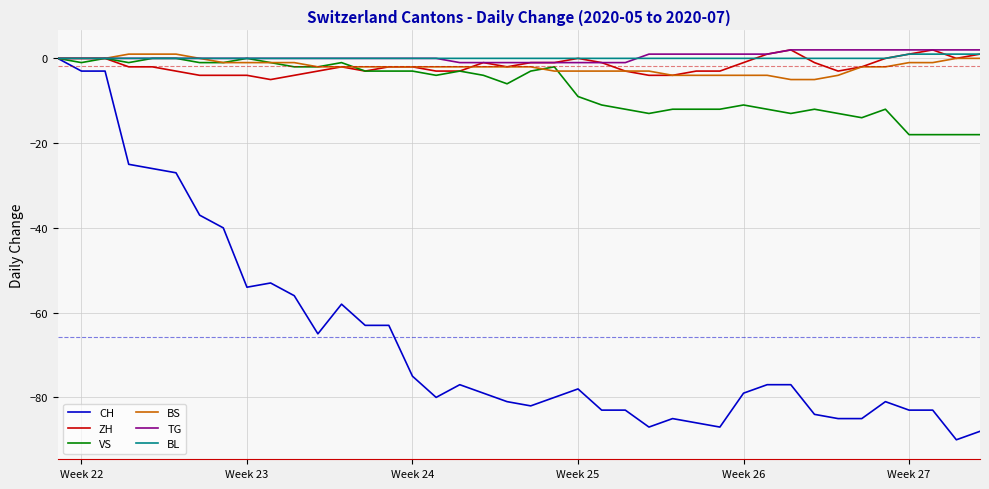

Which series has the largest range (max minus min)?

CH